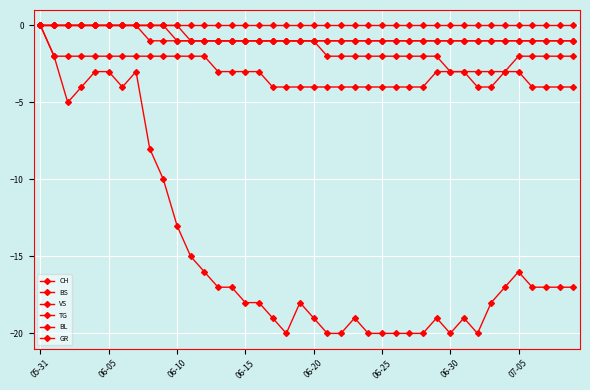

True or false: CH and BS cross at least once.

False